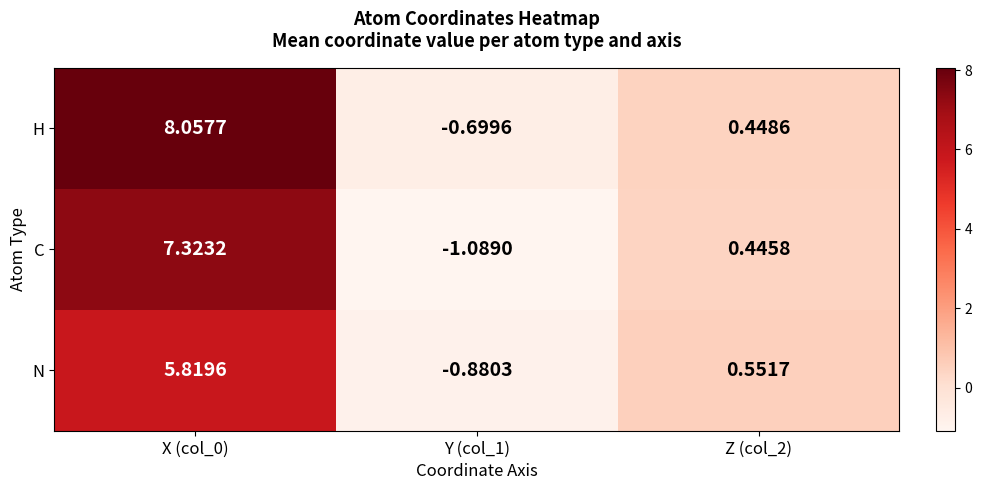

Rank the series at Z (col_2) from lowest to highest value.

C, H, N